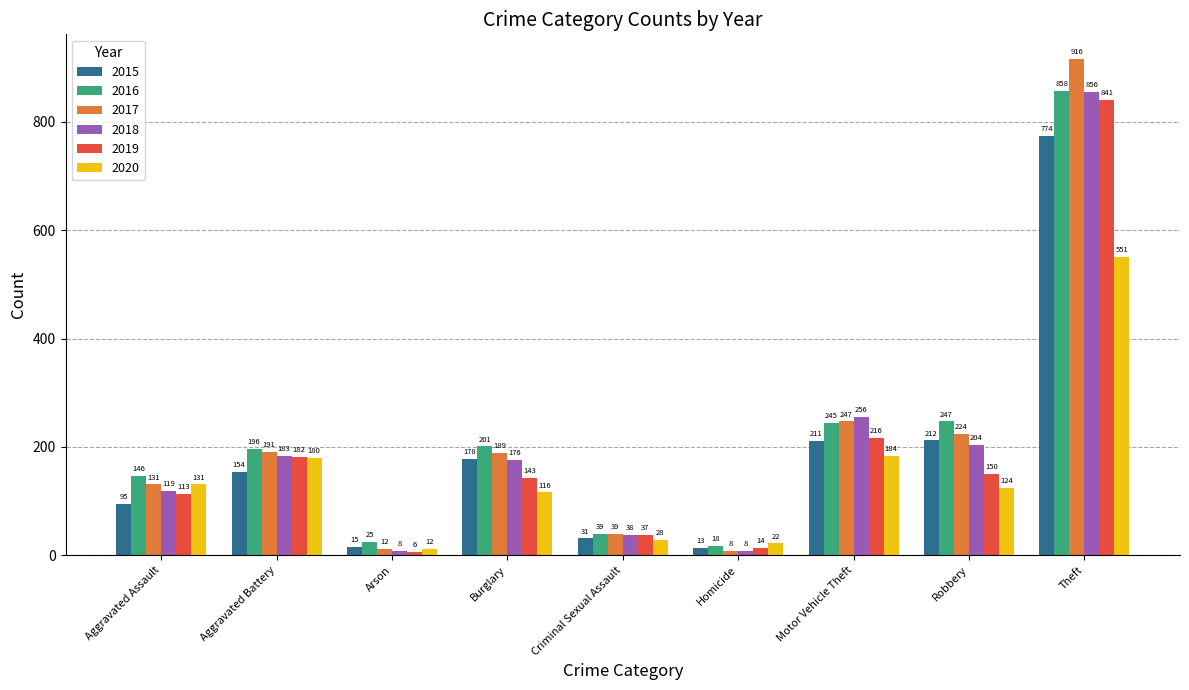

What is the minimum value for 2016?

18